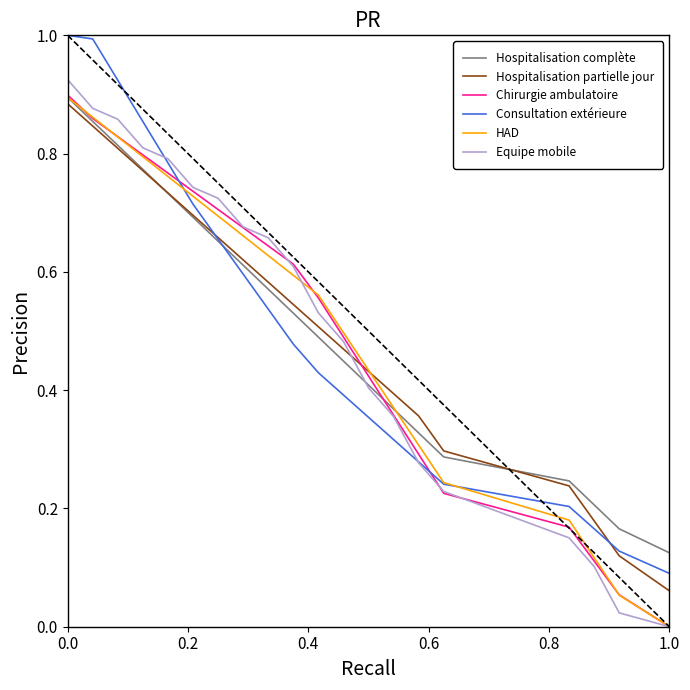

What is the greatest value displayed?

1.0